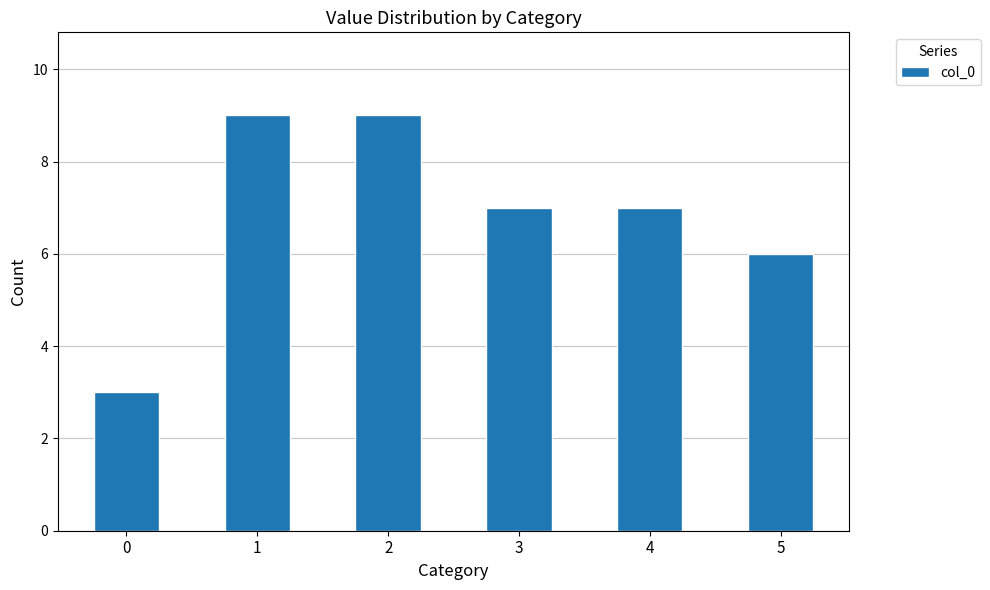

Which has a higher value, 3 or 2?

2